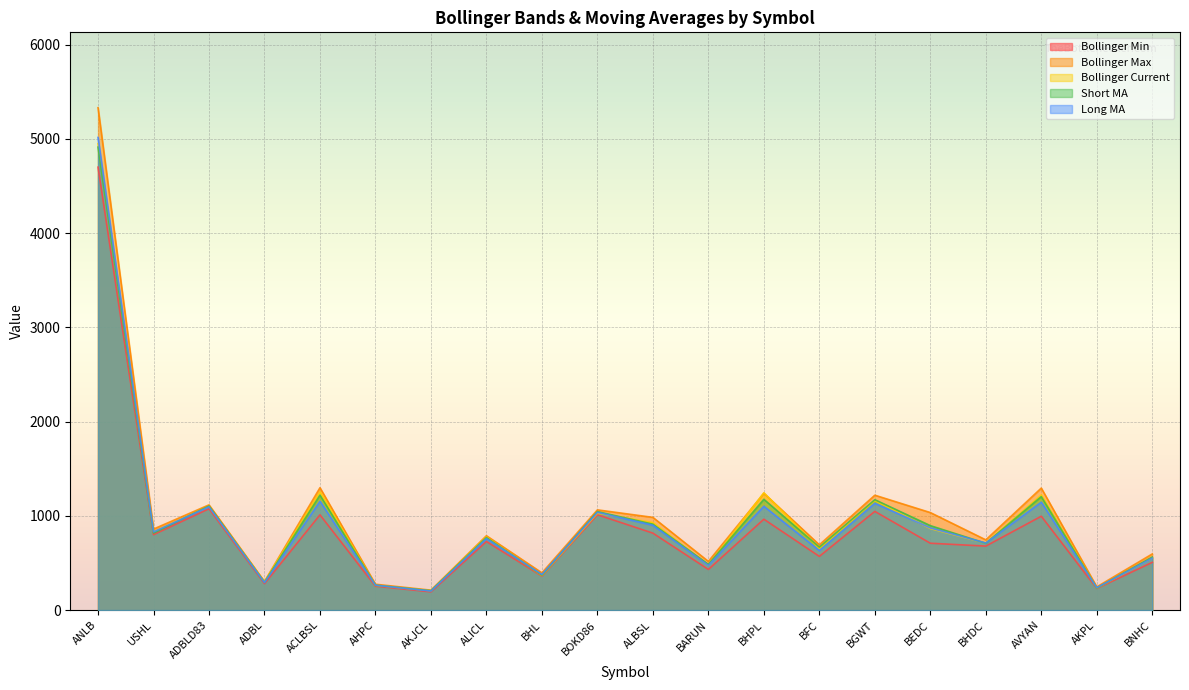

How many values in the Short MA series are below 817?

10